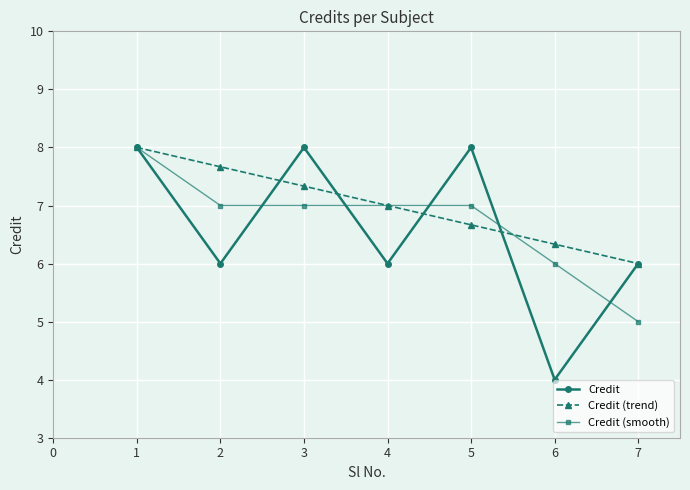

True or false: Credit has more than 1 points higher than both neighbors.

True